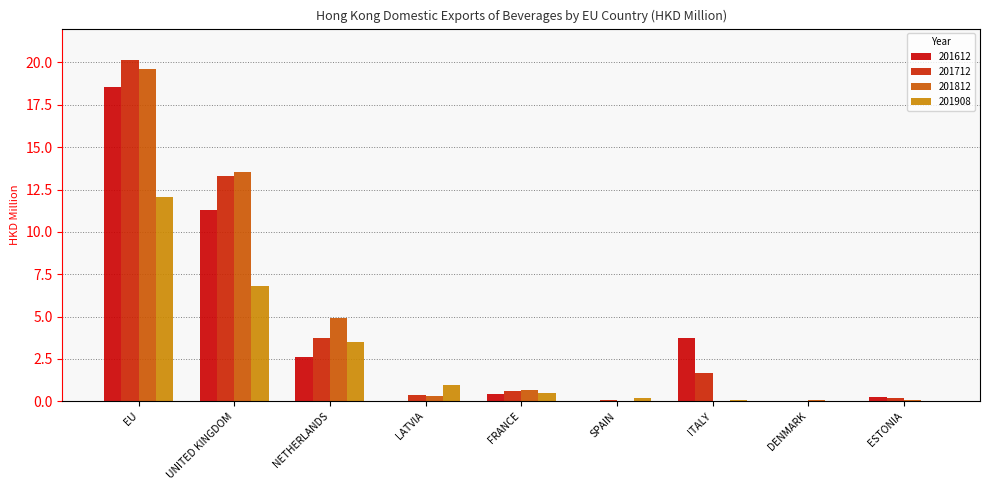

What is the label of the 5th bar from the left?

FRANCE